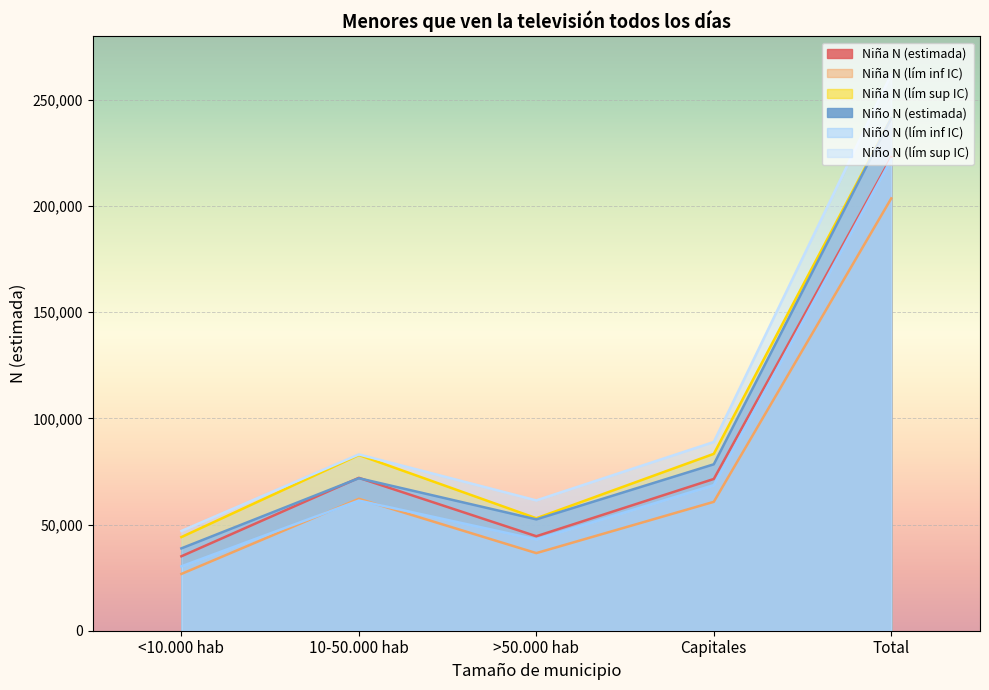

What is the label of the 2nd point from the right?

Capitales